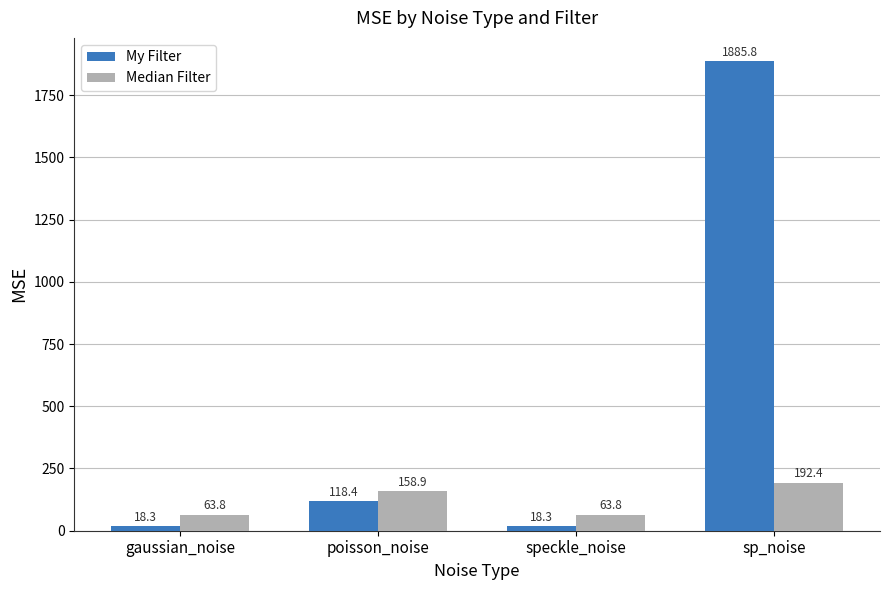

True or false: Median Filter has a value of 63.8 at speckle_noise.

True